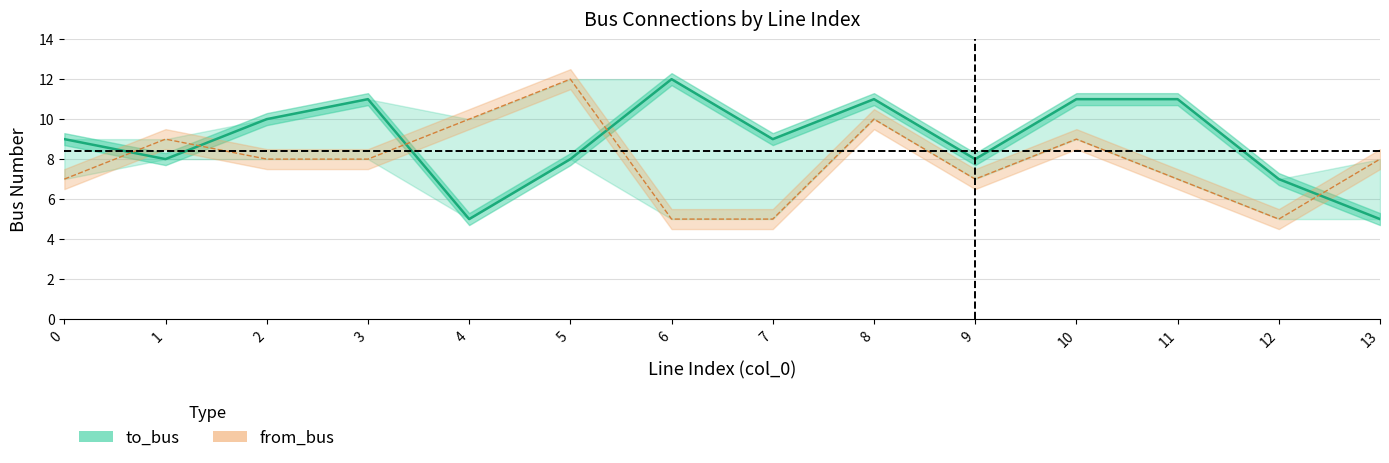

How many values in the from_bus series exceed 8?

5